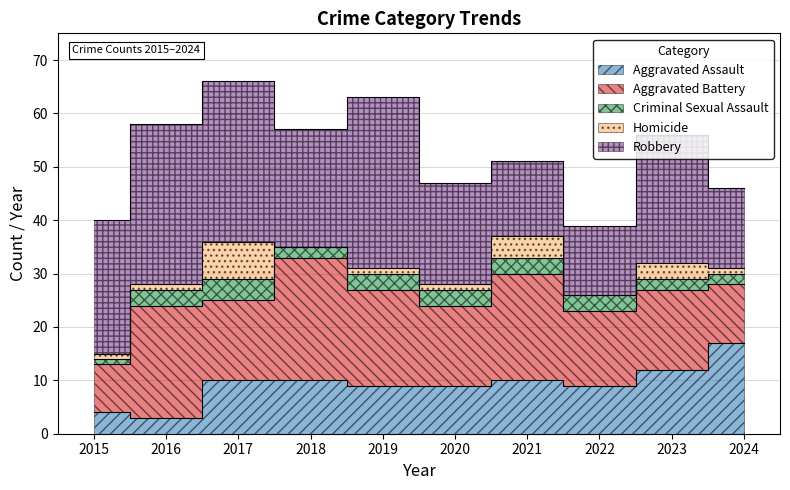

True or false: Homicide and Aggravated Battery cross at least once.

False